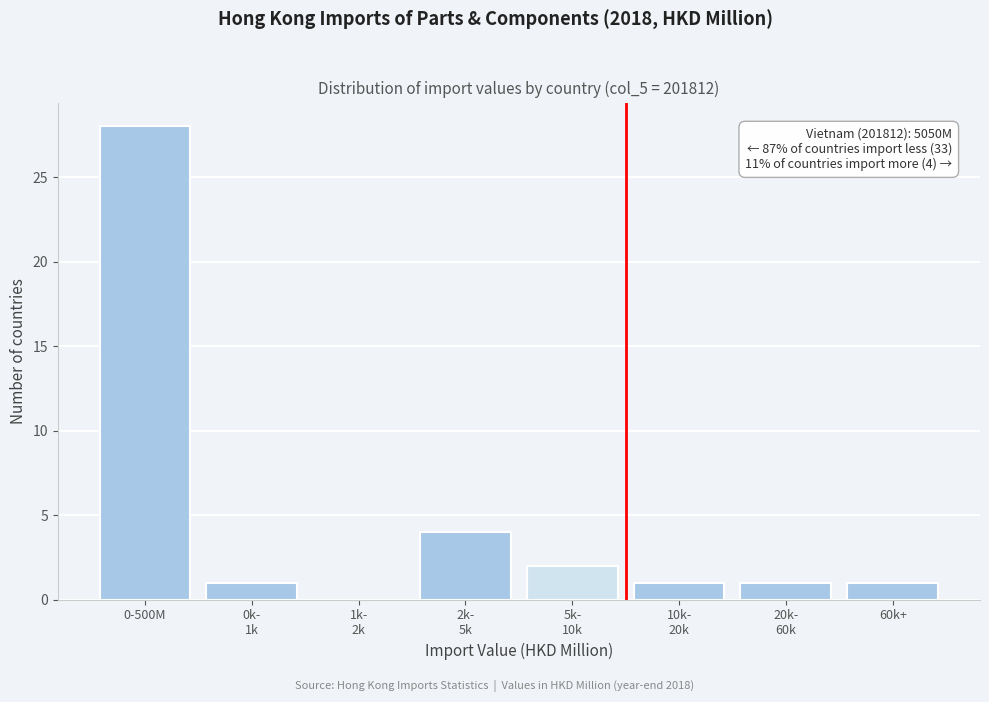

What is the greatest value displayed?

28